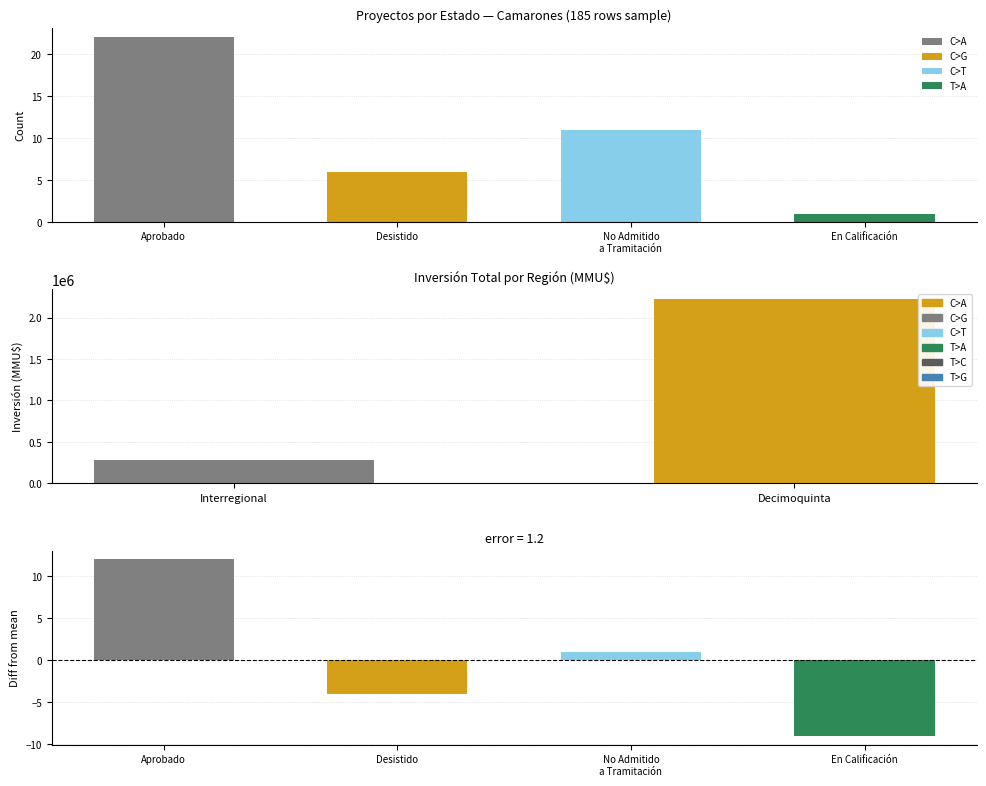

Does the chart contain stacked bars?

No